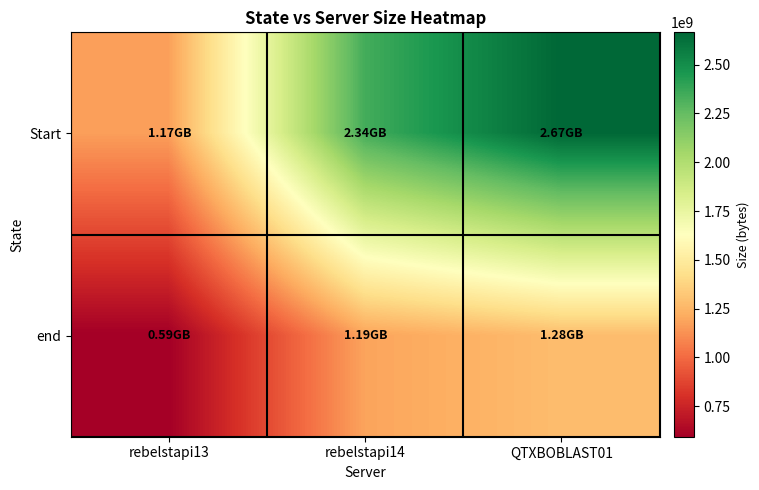

List the series in order of their peak value, lowest first.

end, Start